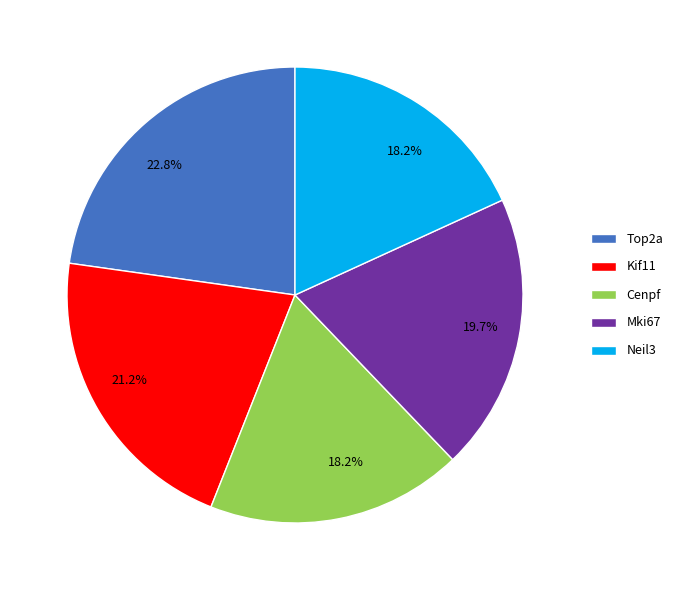

True or false: Mki67 accounts for 14% of the total.

False